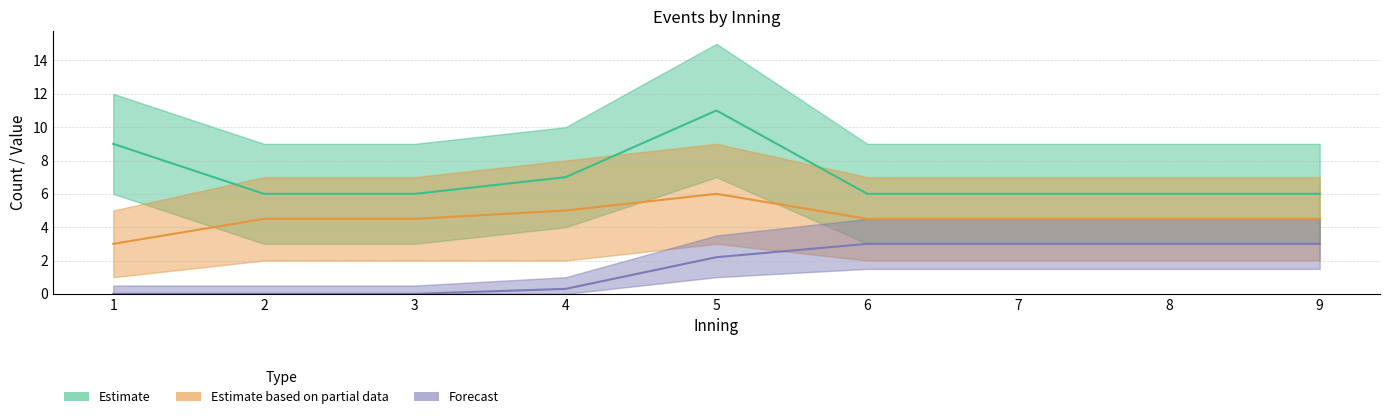

List the series in order of their peak value, highest first.

Estimate, Estimate based on partial data, Forecast